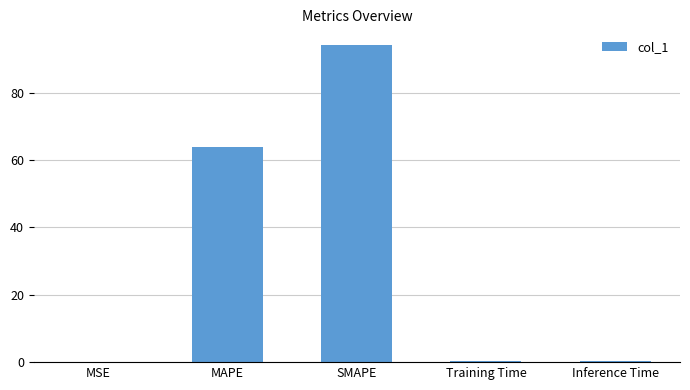

Is it true that the value at MSE is 0.0?

True